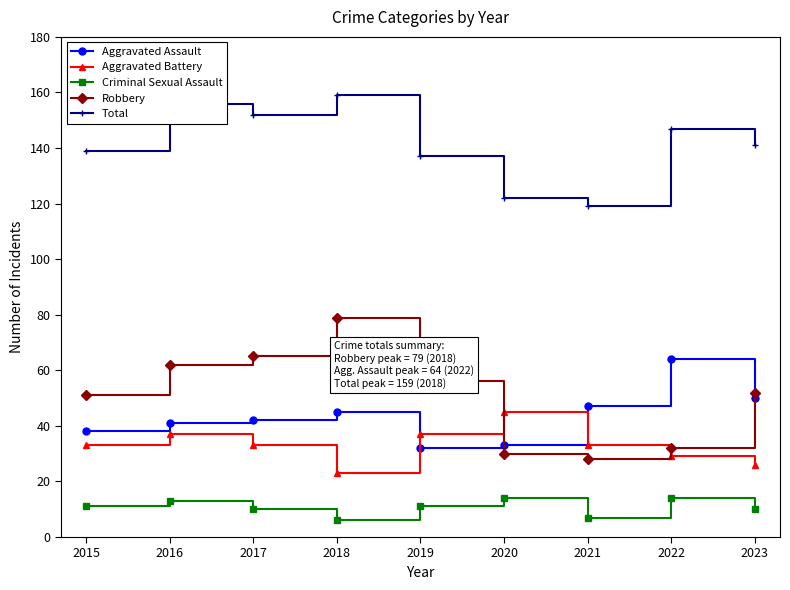

Is it true that Total equals 122 at 2020?

True